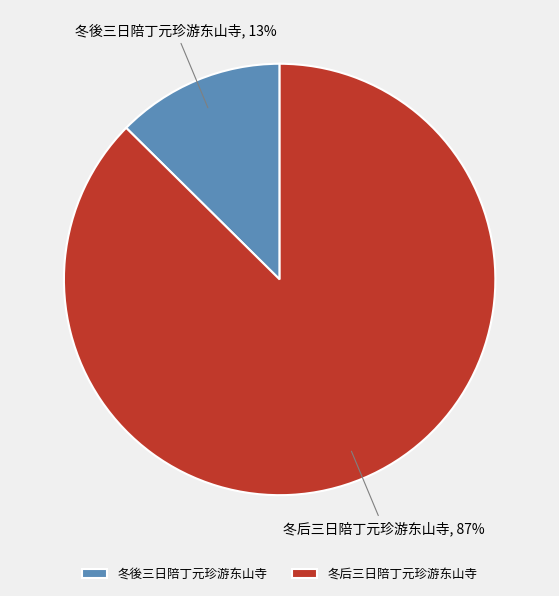

To the nearest percent, what is the average slice percentage?

50%